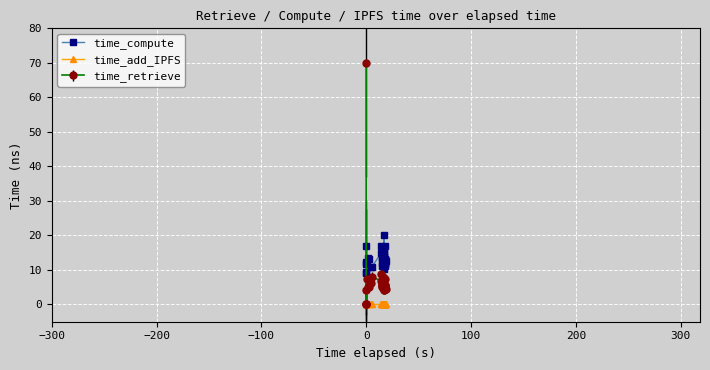

Does the chart display data point markers on the line(s)?

Yes